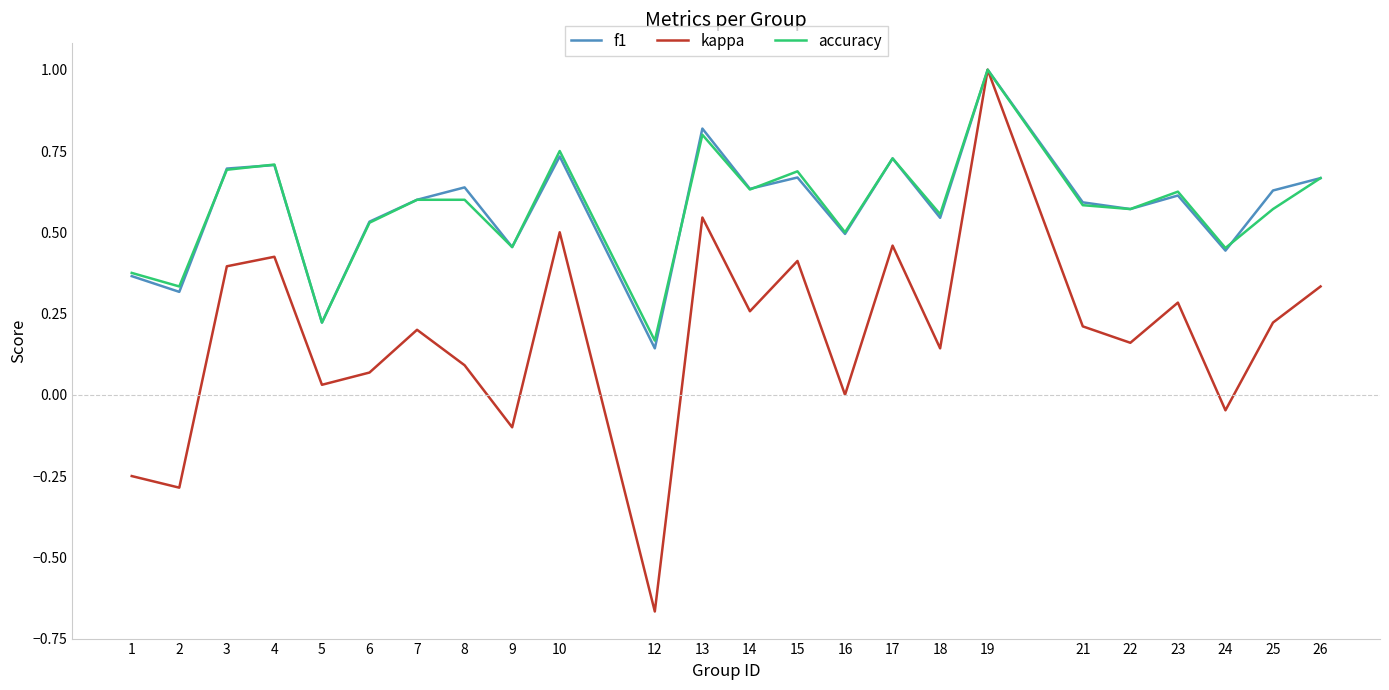

Which series has the largest range (max minus min)?

kappa